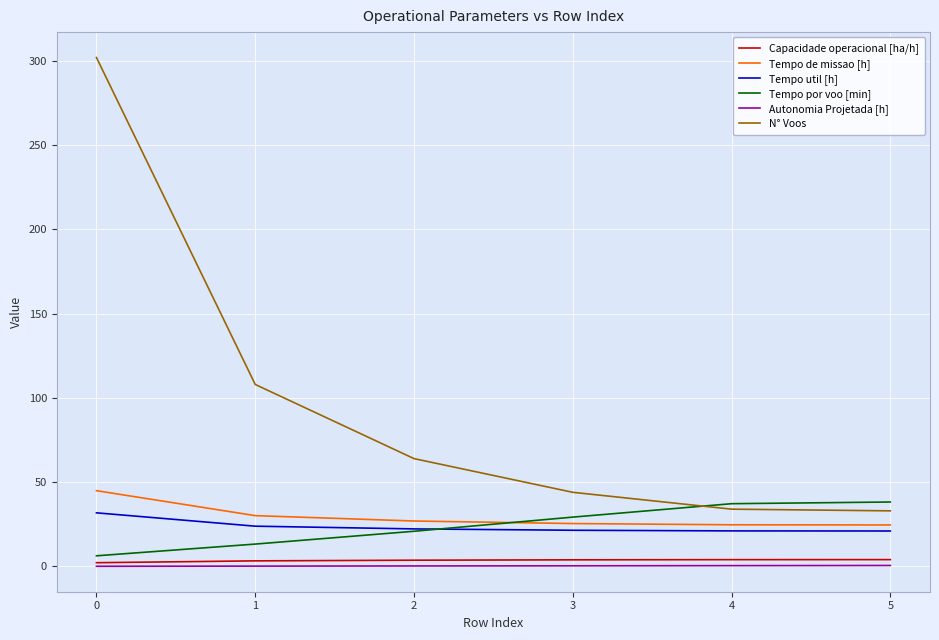

True or false: Tempo de missao [h] has more than 1 interior local peaks.

False